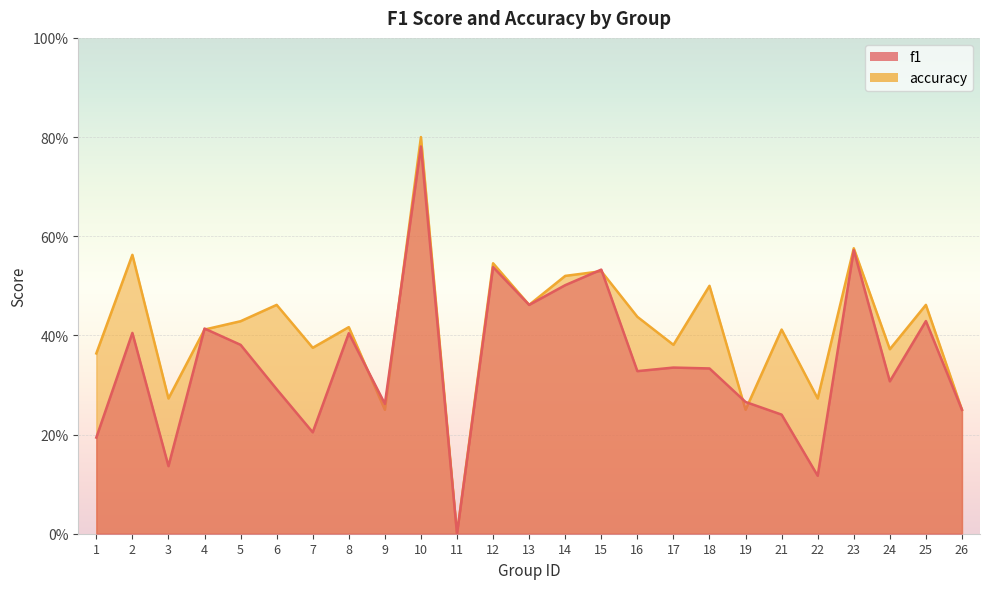

Rank the categories by accuracy value from highest to lowest.

10, 23, 2, 12, 15, 14, 18, 6, 13, 25, 16, 5, 8, 4, 21, 17, 7, 24, 1, 3, 22, 9, 19, 26, 11